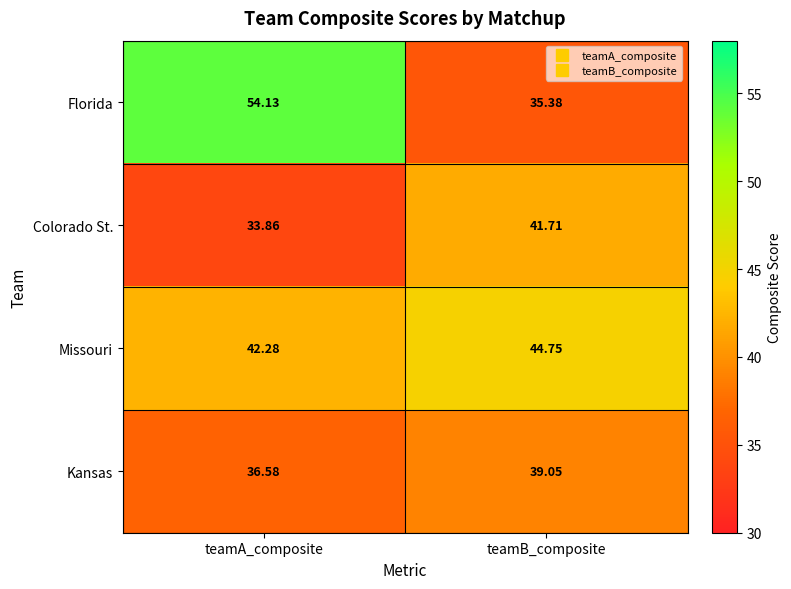

Which label corresponds to the smallest value in the chart?

teamA_composite